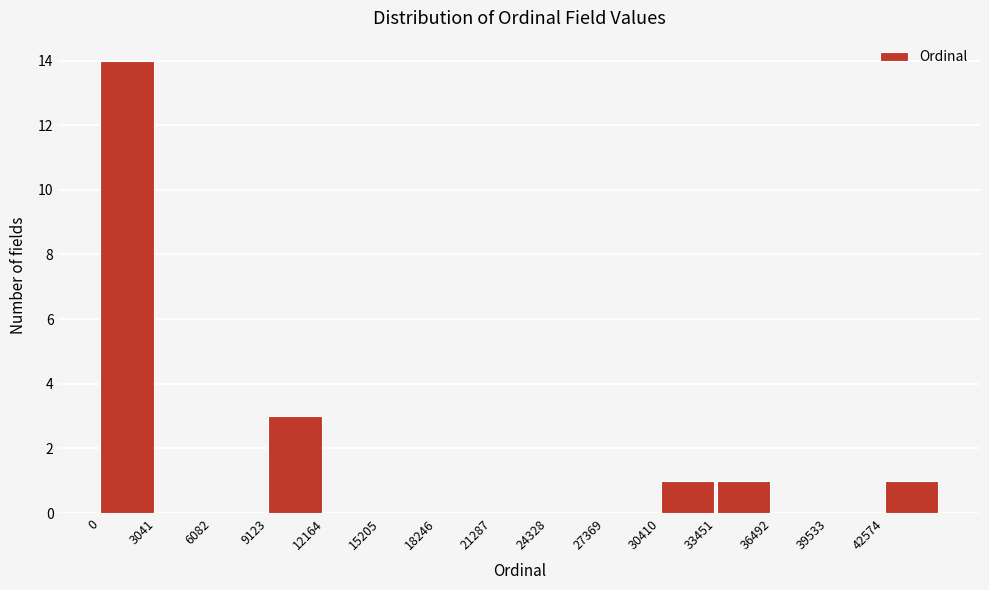

Over which range of the x-axis is the bar tallest?

0 to 3000